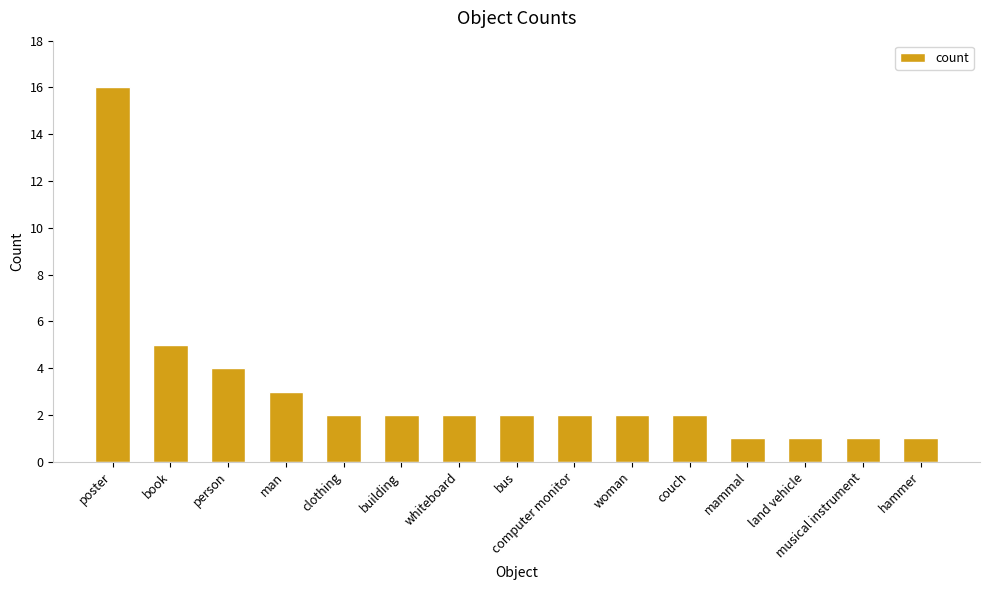

What value does the data have at person, to the nearest 5?

5